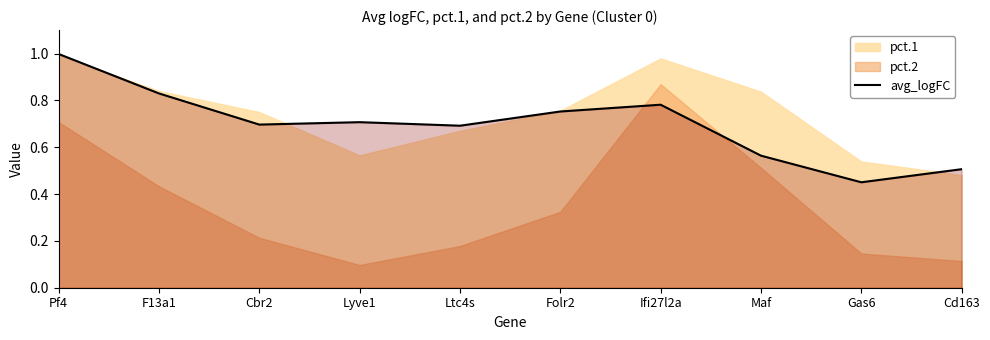

How many points are lower than both their immediate neighbors (excluding endpoints)?

3